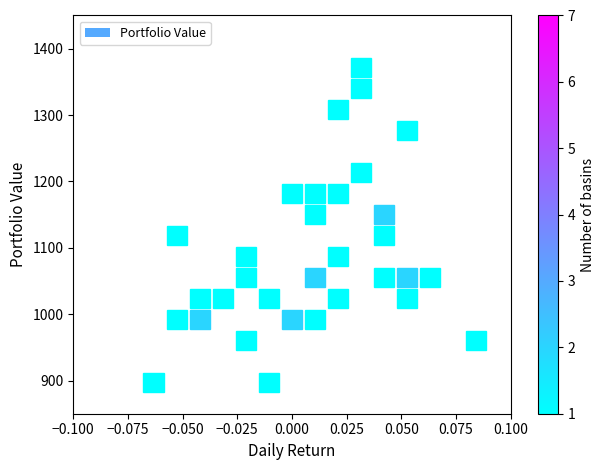

What is the range of Y values (max minus min)?

495.4